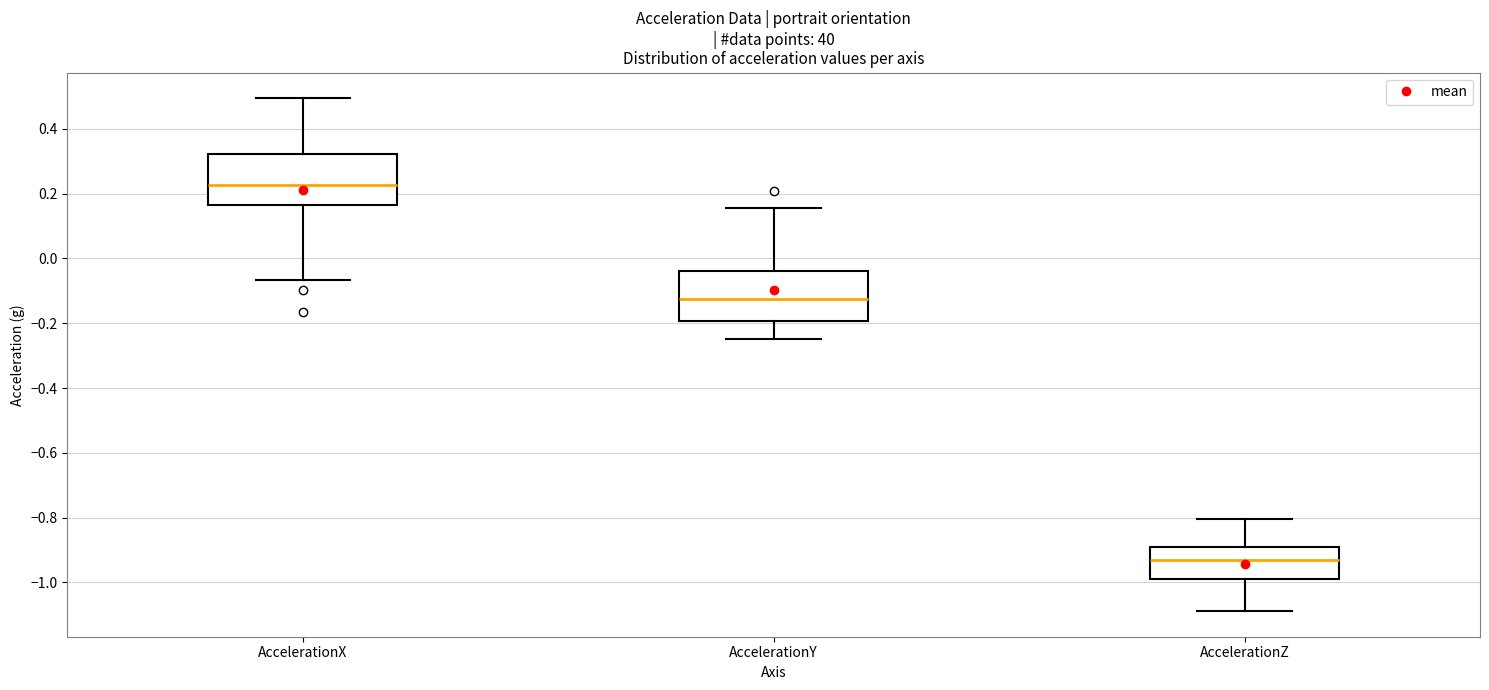

Reading left to right, transcribe this box plot: for each box, give where its median line is, the range the box spans, and where its two whiskers end, as read against the y-axis. The values are not printed on the chart, so give them approximately, as read against the axis.

AccelerationX: median 0.22, box 0.16 to 0.32, whiskers -0.06 to 0.50
AccelerationY: median -0.12, box -0.20 to -0.04, whiskers -0.24 to 0.16
AccelerationZ: median -0.94, box -0.98 to -0.90, whiskers -1.08 to -0.80